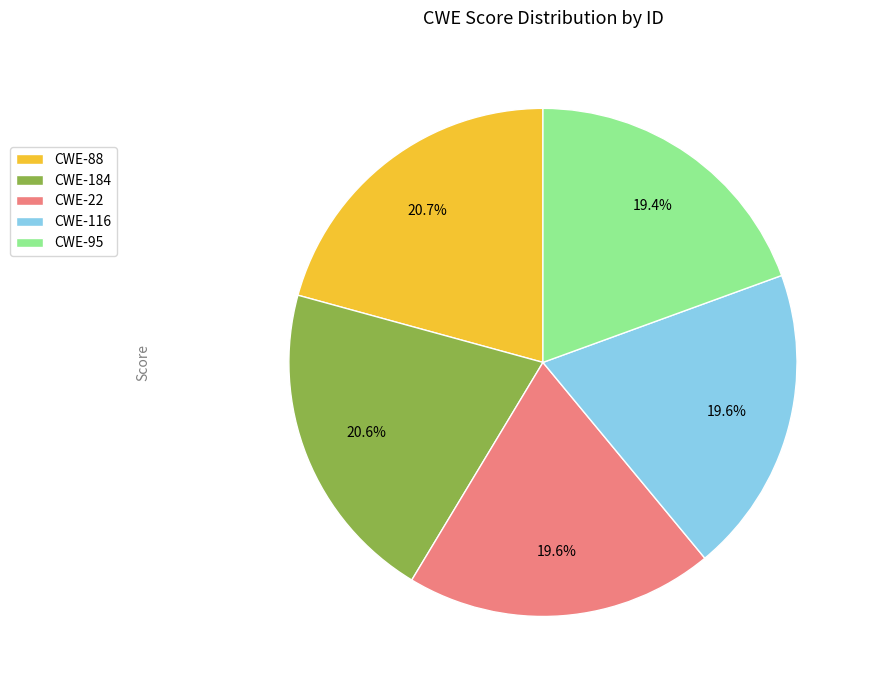

What portion of the pie excludes CWE-88?

79.3%